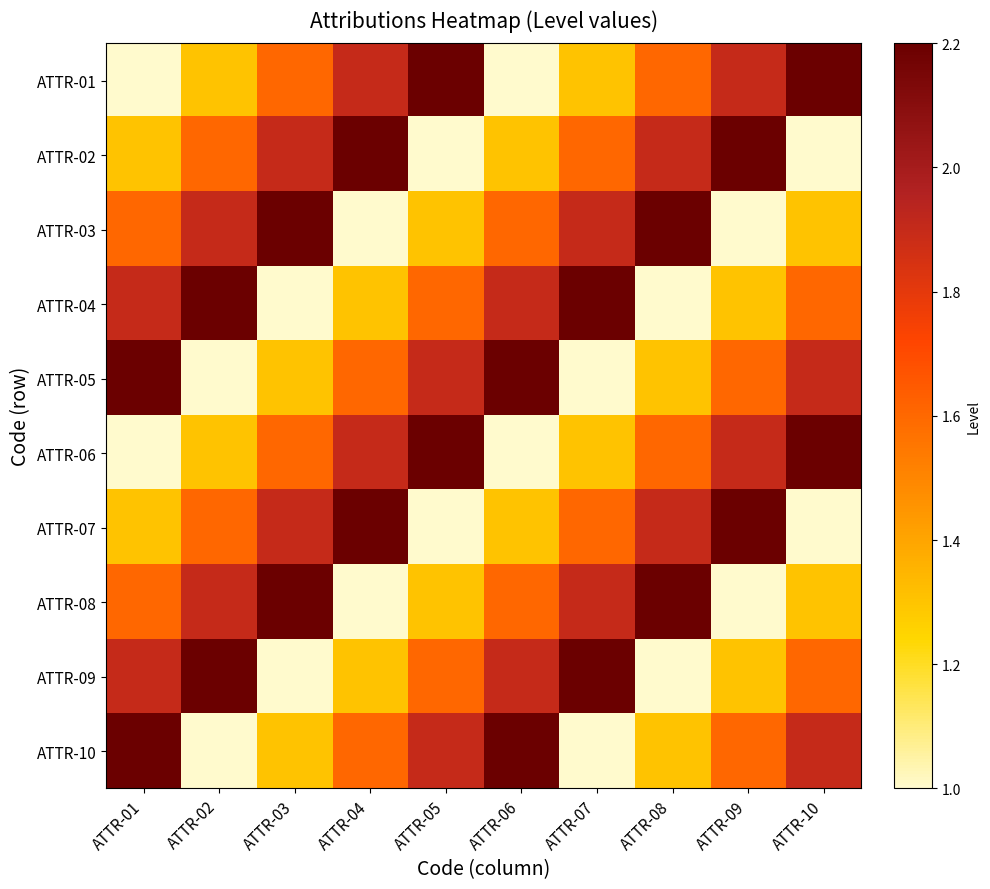

At ATTR-07, list the series in order from smallest to largest.

ATTR-05, ATTR-10, ATTR-01, ATTR-06, ATTR-02, ATTR-07, ATTR-03, ATTR-08, ATTR-04, ATTR-09